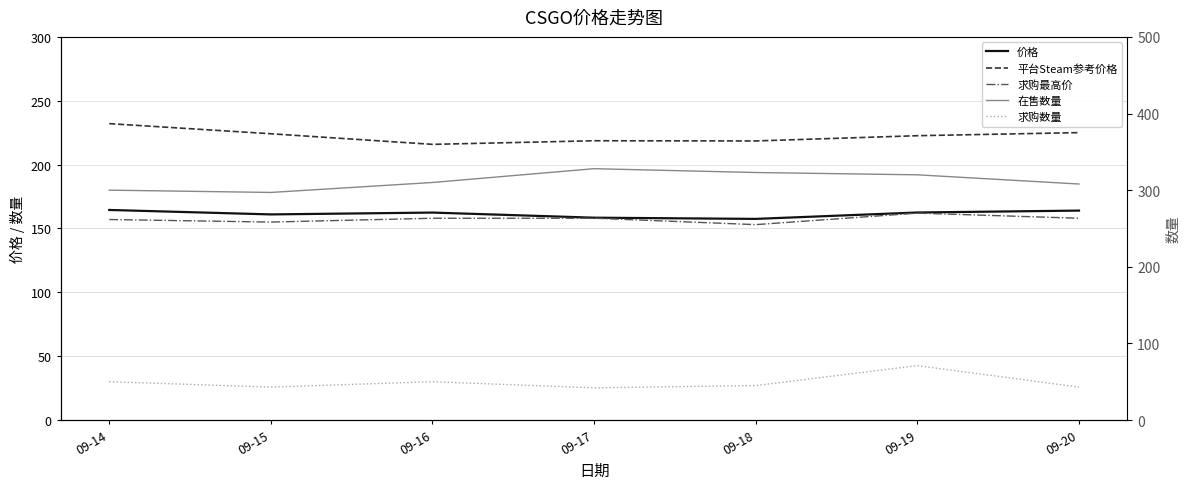

At which label does 在售数量 reach its minimum?

09-15